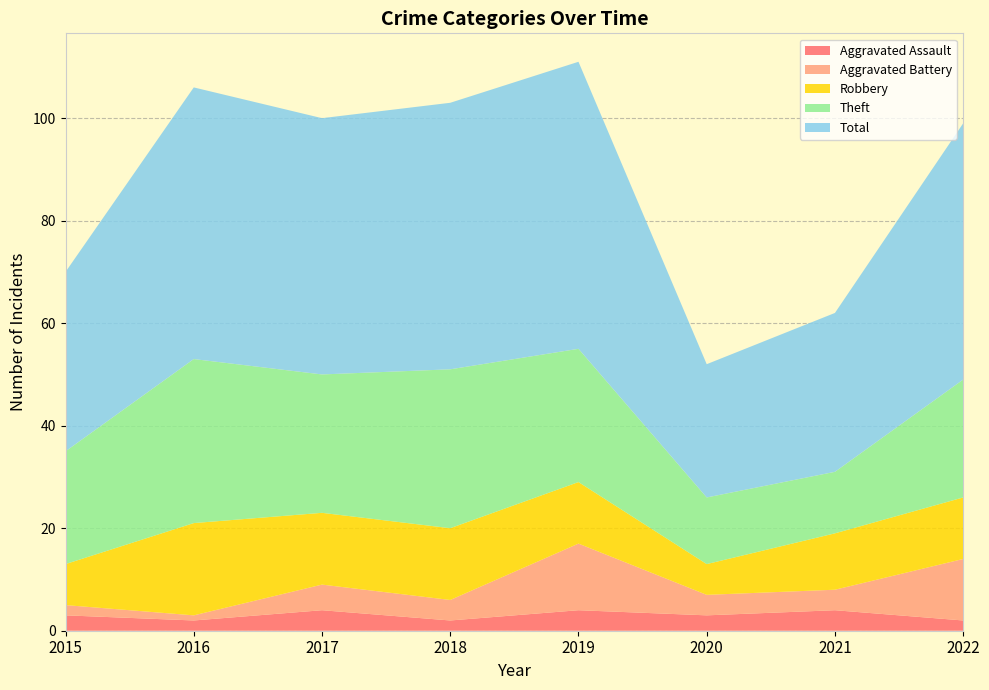

Reading right to left, list all the values displayed in this chart.

Aggravated Assault: 2022=2	2021=4	2020=3	2019=4	2018=2	2017=4	2016=2	2015=3
Aggravated Battery: 2022=12	2021=4	2020=4	2019=13	2018=4	2017=5	2016=1	2015=2
Robbery: 2022=12	2021=11	2020=6	2019=12	2018=14	2017=14	2016=18	2015=8
Theft: 2022=23	2021=12	2020=13	2019=26	2018=31	2017=27	2016=32	2015=22
Total: 2022=50	2021=31	2020=26	2019=56	2018=52	2017=50	2016=53	2015=35